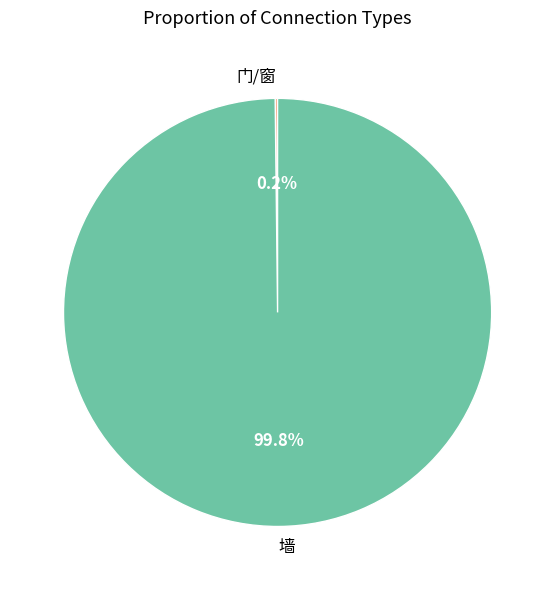

What is the majority slice?

墙